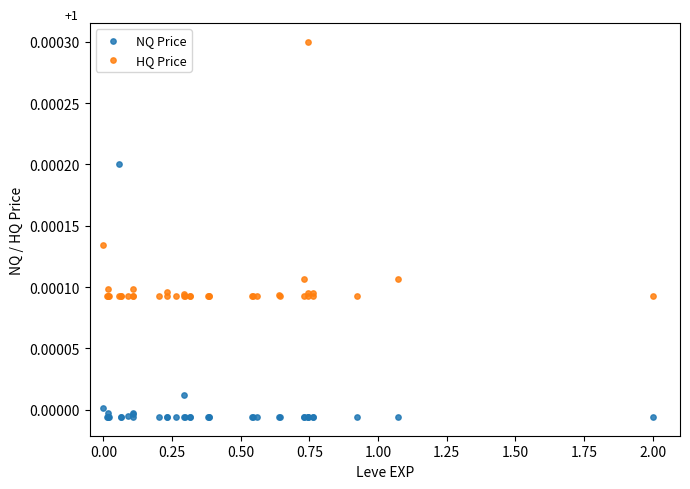

Which series reaches the minimum Y coordinate?

NQ Price